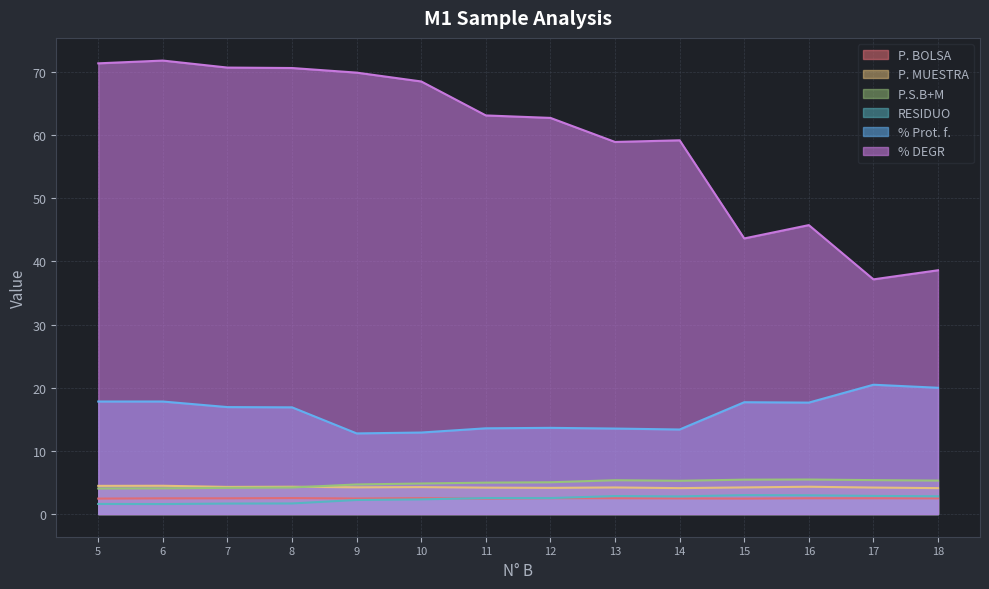

What is the value of the % Prot. f. point at the 1st from the left?

17.8